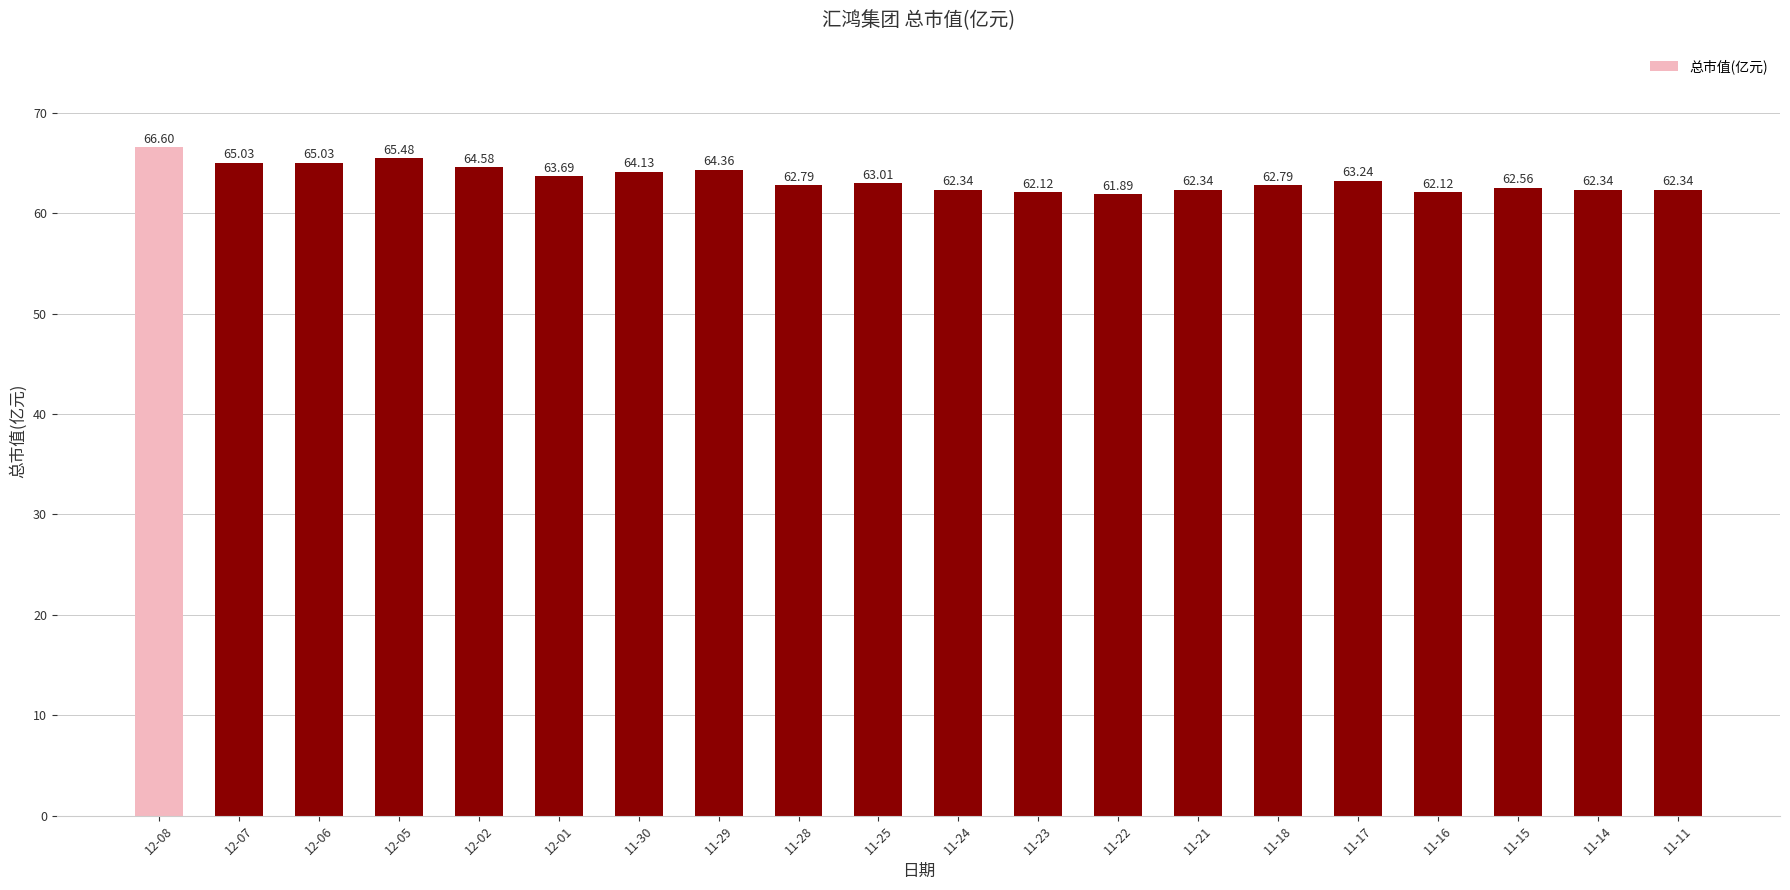

Does the chart contain any negative values?

No